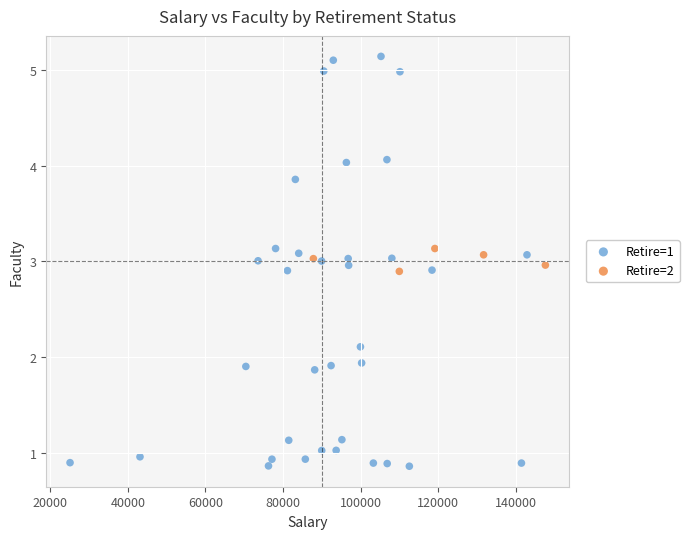

Which series contains the lowest Y value?

Retire=1